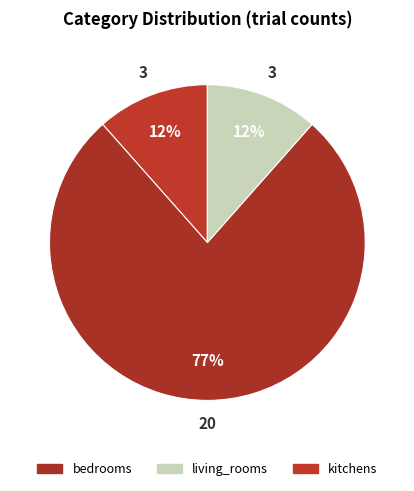

Which slice is the largest?

bedrooms